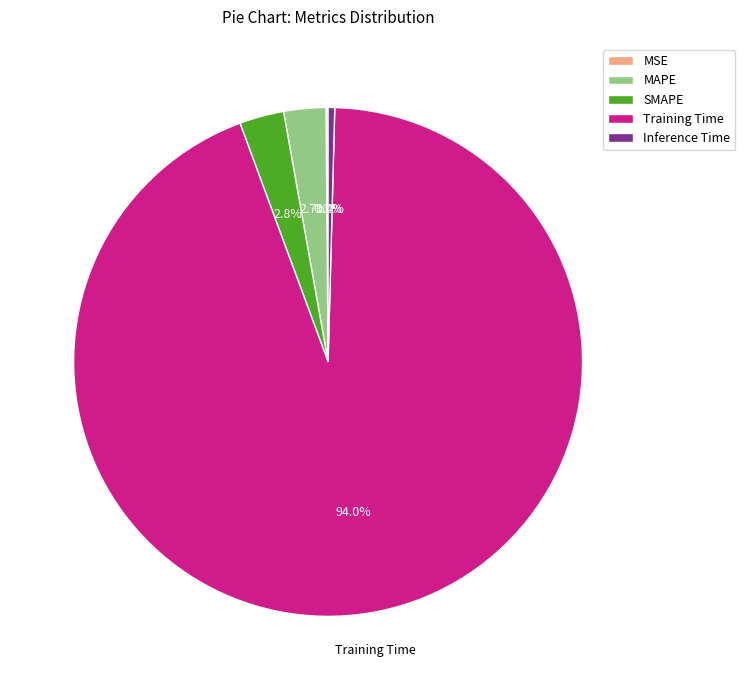

Is it true that MAPE is 9% of the pie?

False